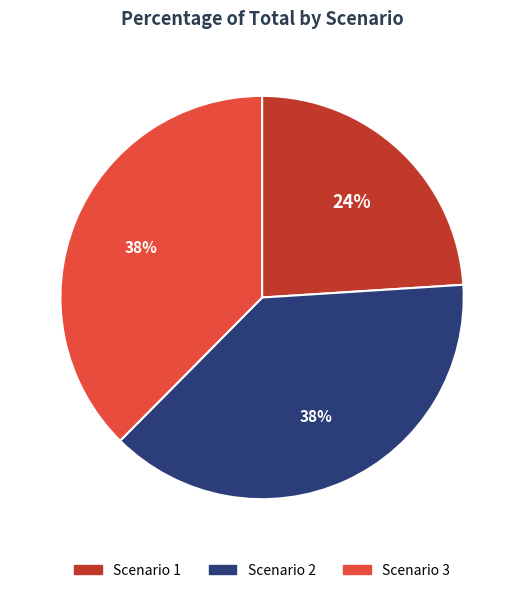

To the nearest percent, what portion does Scenario 3 represent?

38%